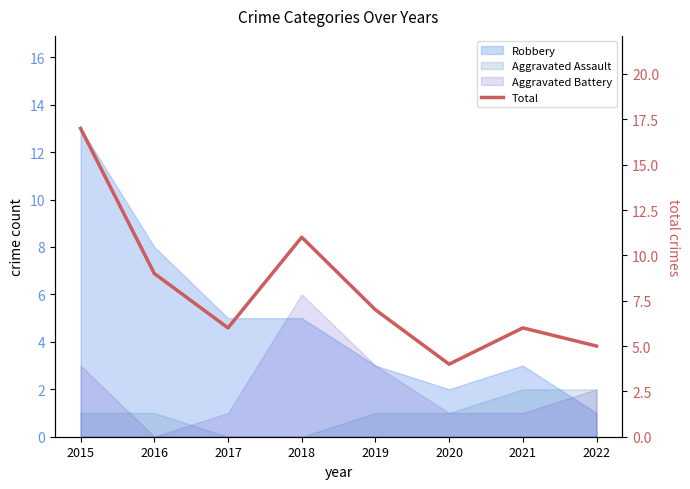

Does the chart have visible grid lines?

No